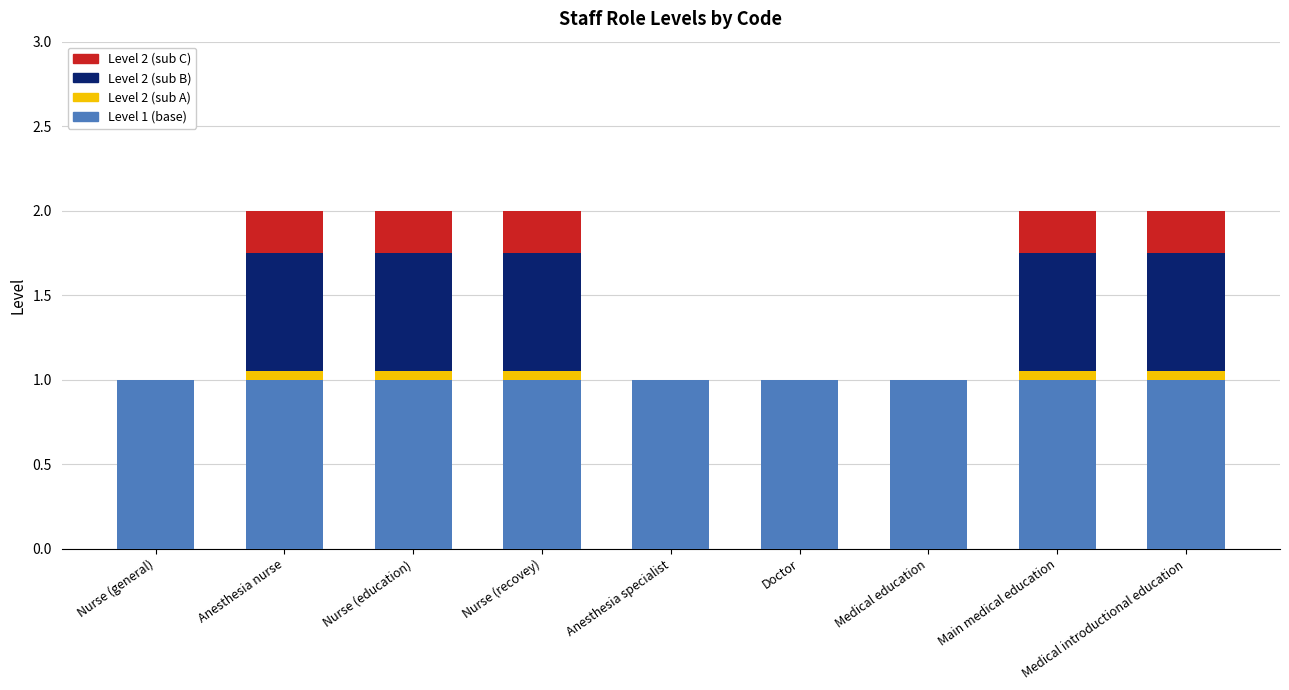

What is the highest value of the Level 1 (base) series?

1.0